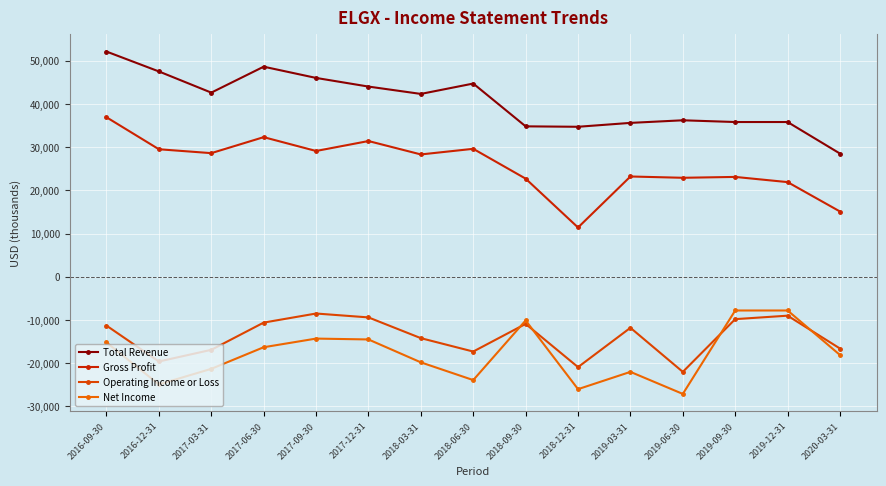

The Gross Profit series shows 4914 at 2019-12-31. True or false?

False